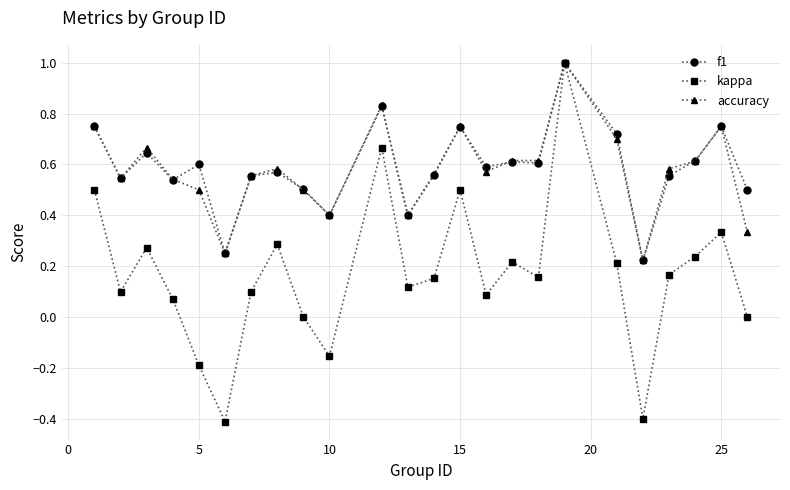

Which series has the widest spread of values?

kappa